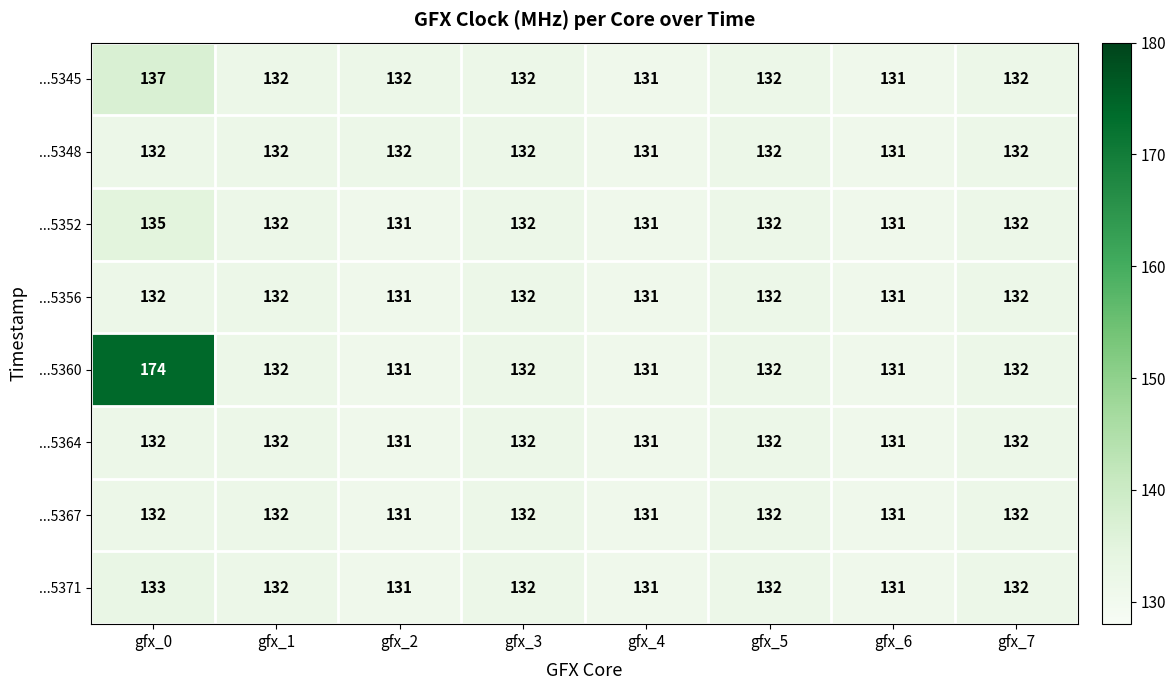

The ...5371 series shows 51 at gfx_2. True or false?

False